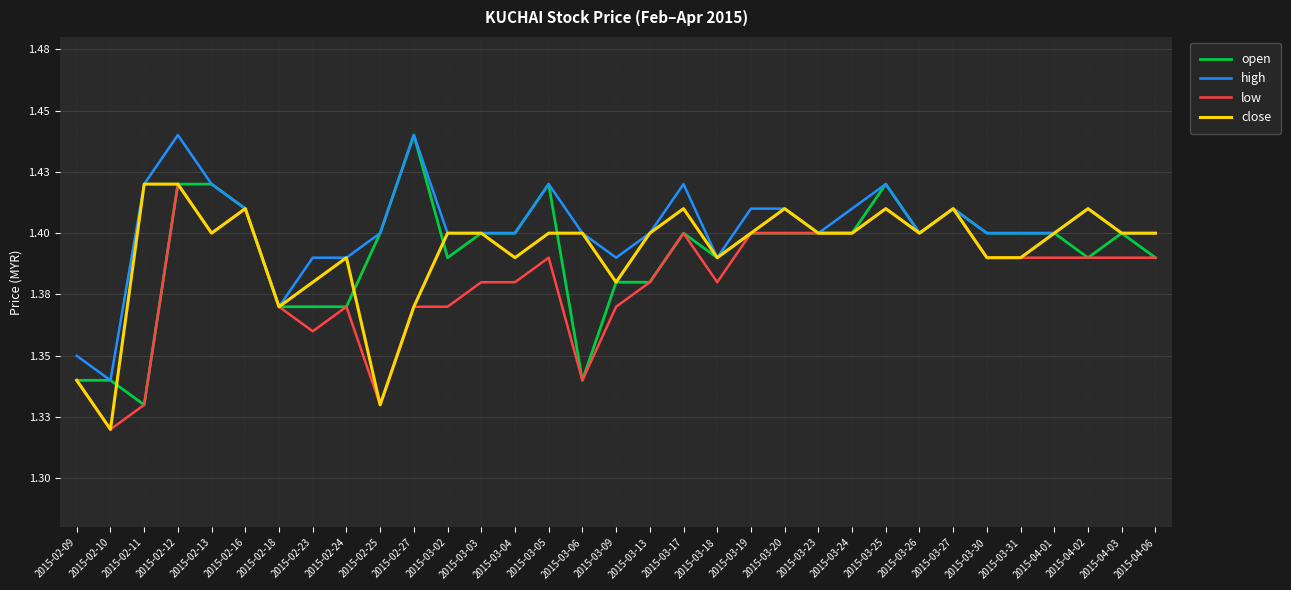

Does the chart have visible grid lines?

Yes